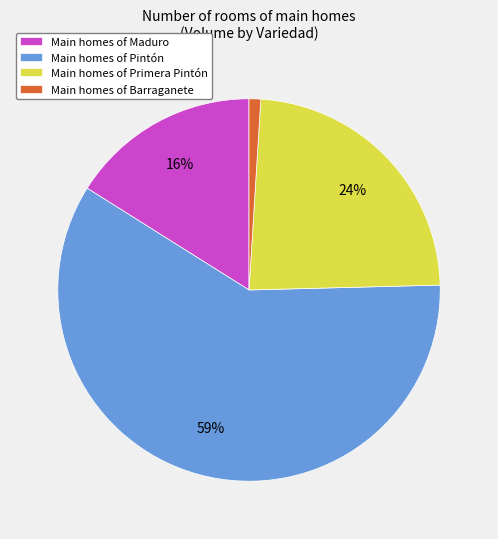

Rank the categories by value from highest to lowest.

Main homes of Pintón, Main homes of Primera Pintón, Main homes of Maduro, Main homes of Barraganete